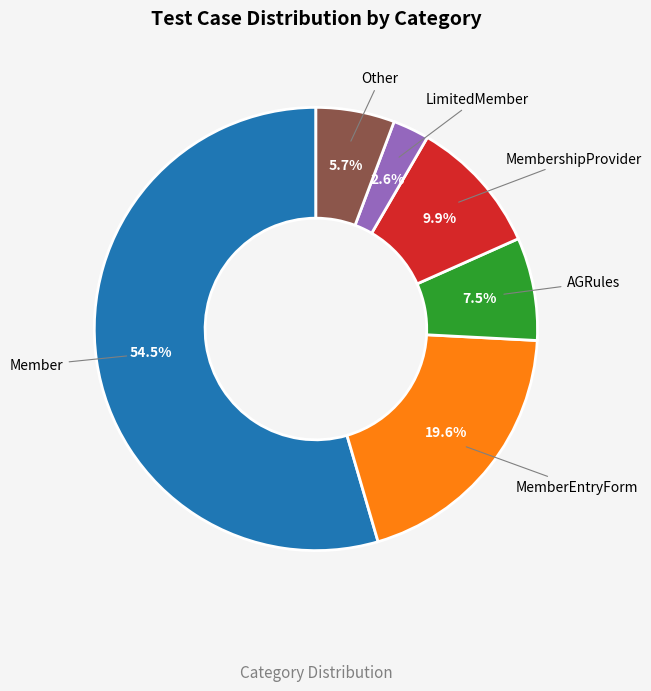

Does any single category account for the majority?

Yes